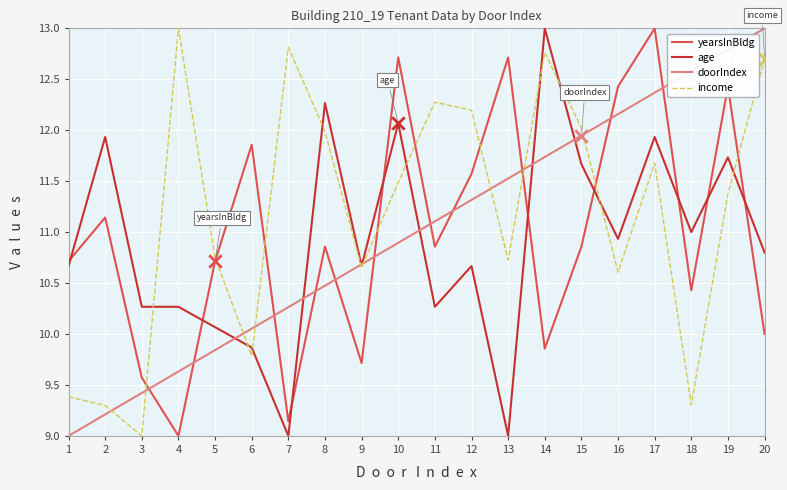

At which category is the sum across all series the highest?

17